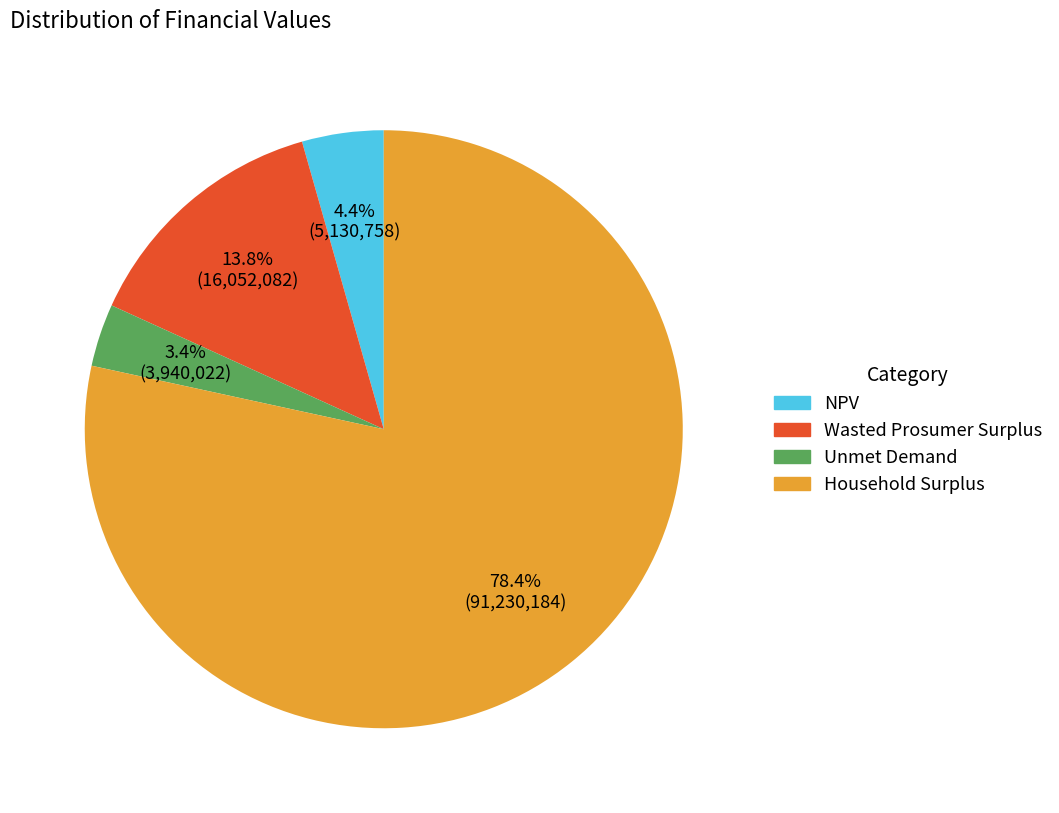

What portion of the pie excludes Unmet Demand?

96.6%